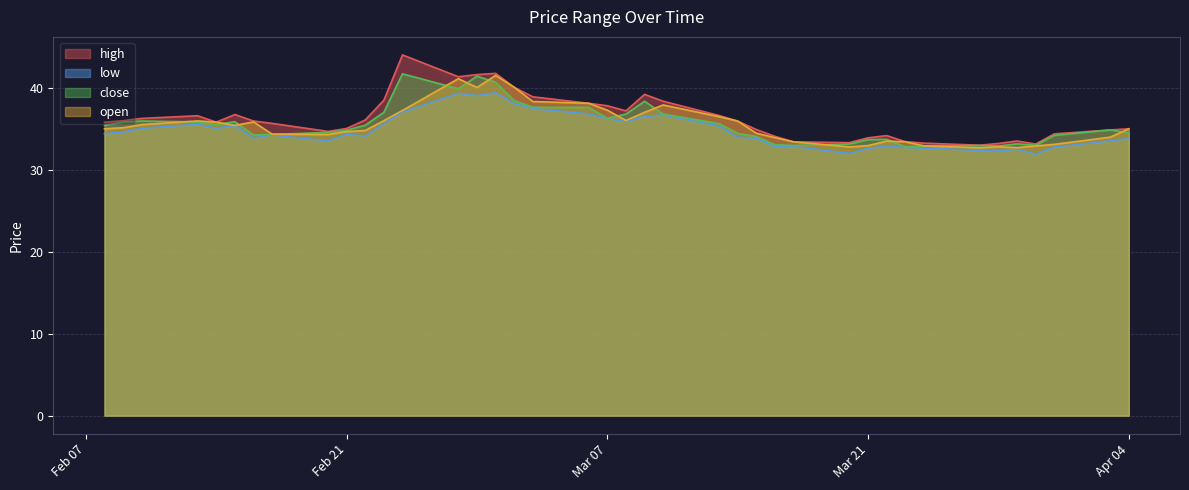

How many interior local peaks does the open series have?

7